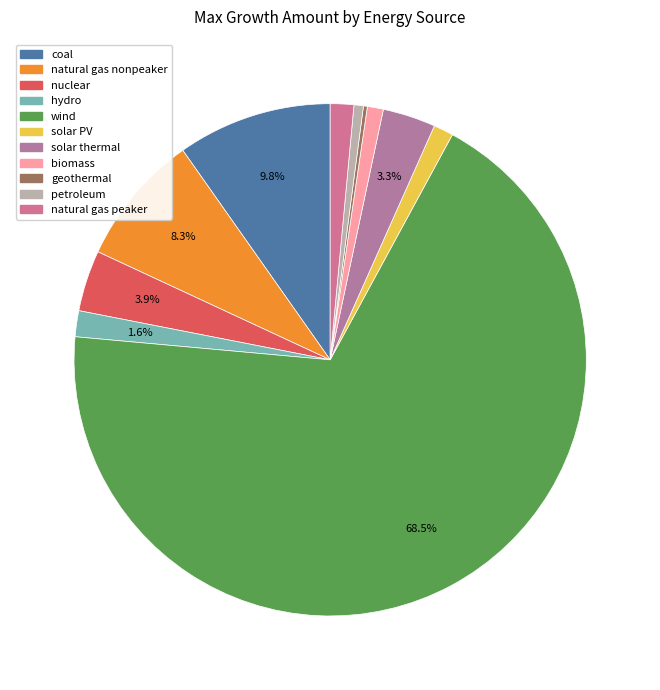

How many segments does this pie chart have?

11